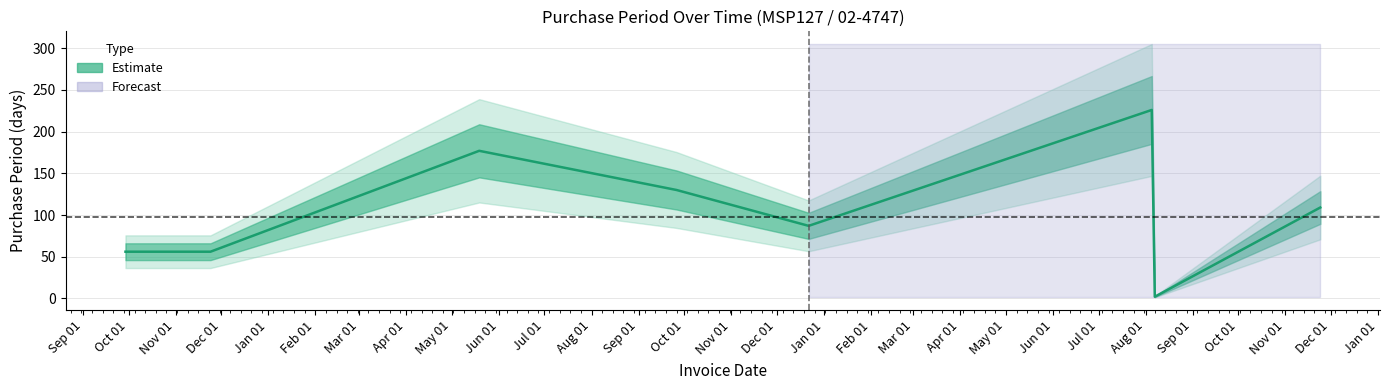

What is the value of the 5th point from the left?

87